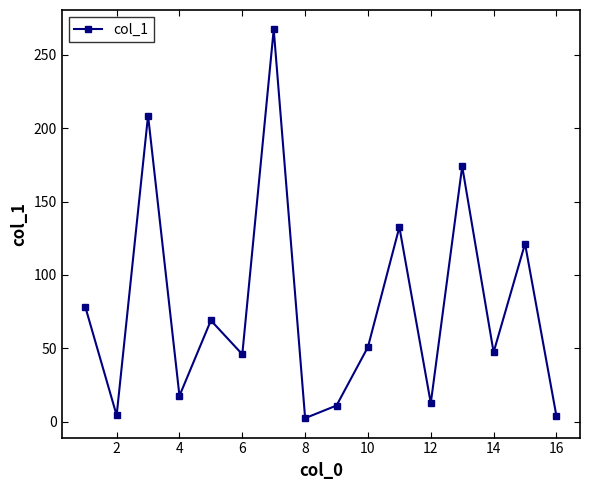

What is the difference between the maximum and second lowest values?

263.5